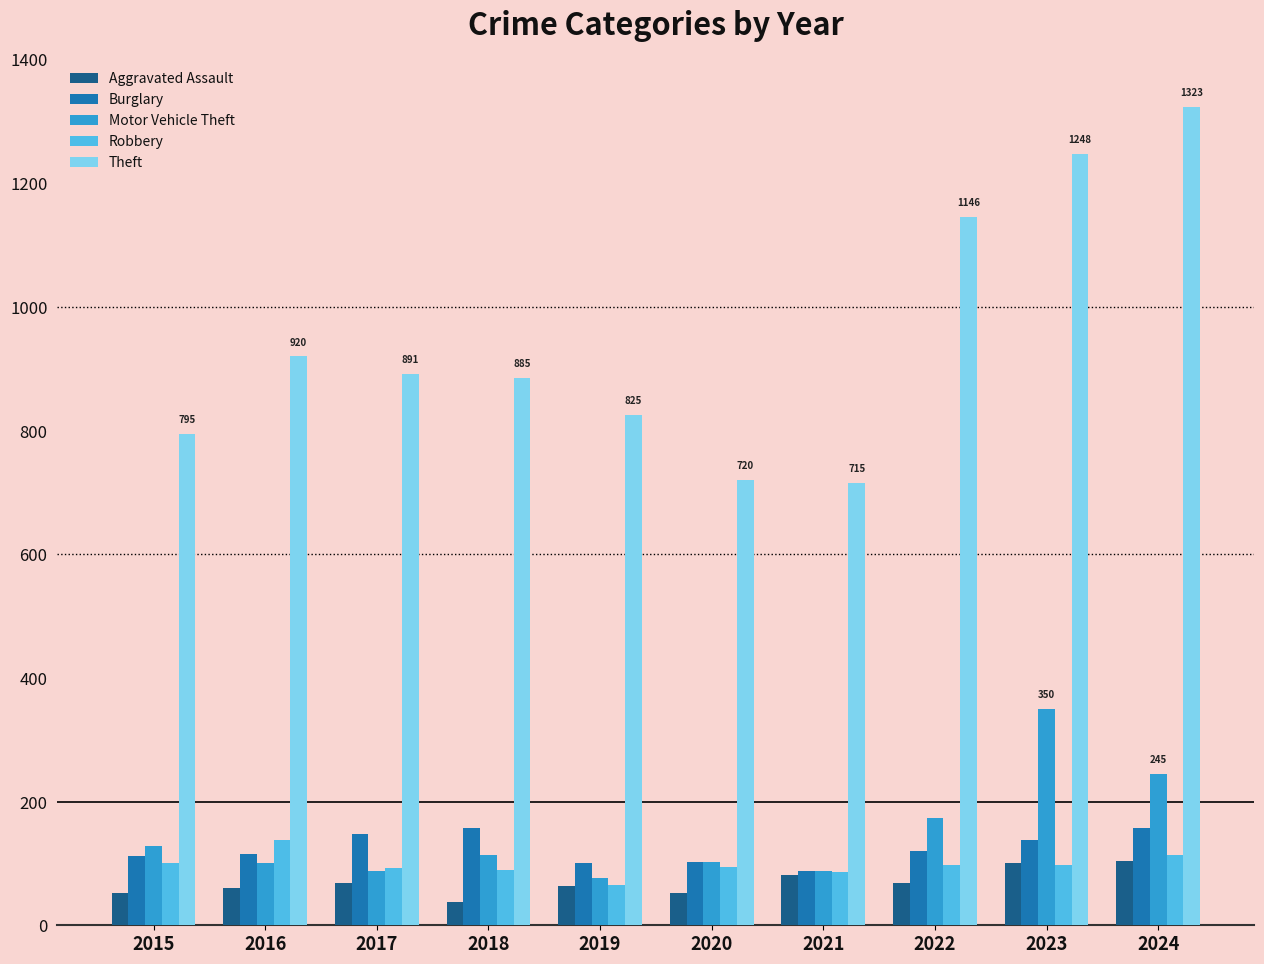

What is the difference between the Theft values at 2022 and 2020?

426